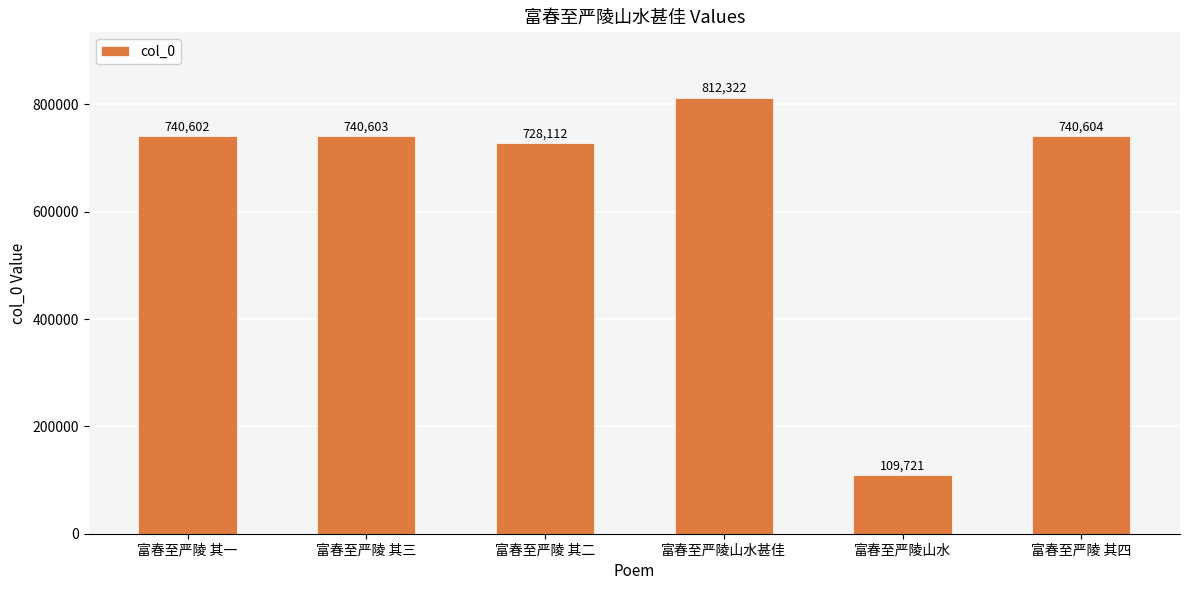

Which category has the highest value across all series?

富春至严陵山水甚佳